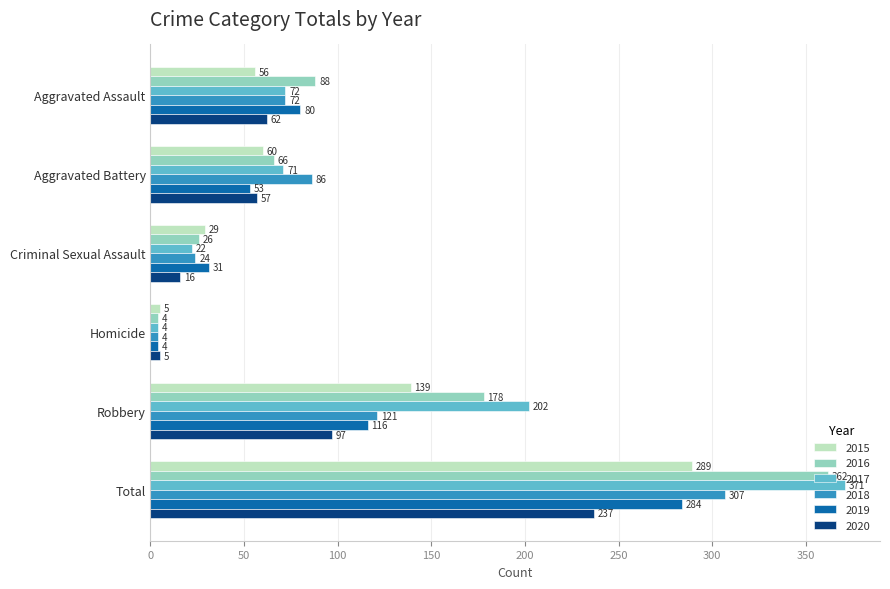

What are all the series names shown in the legend?

2015, 2016, 2017, 2018, 2019, 2020